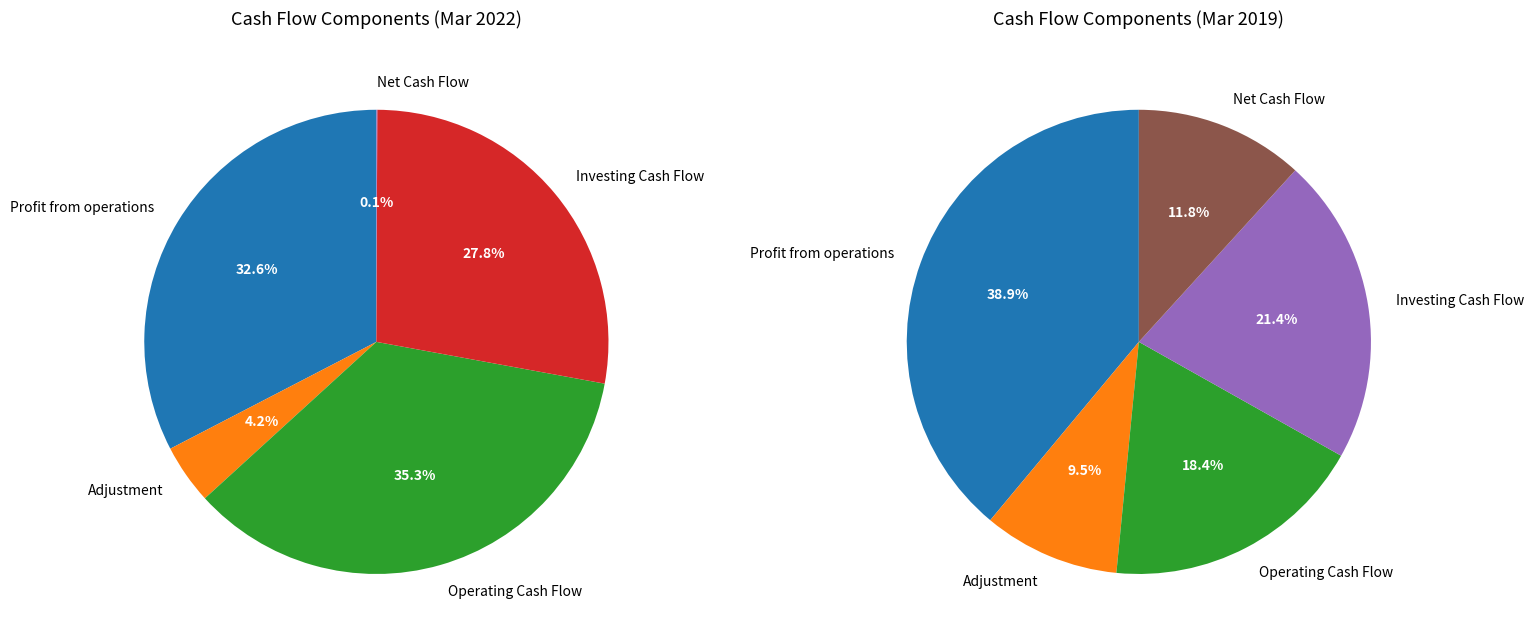

To the nearest percent, what is the difference between the largest and smallest slice percentages?

35%